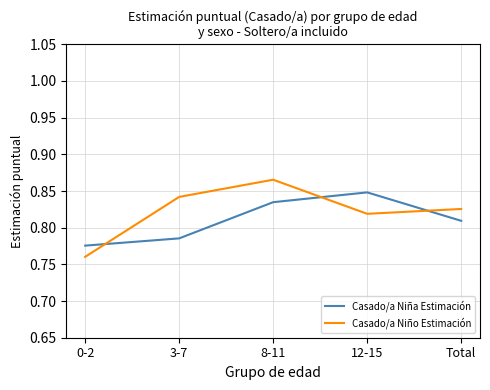

Is it true that Casado/a Niña Estimación equals 1.1 at 3-7?

False